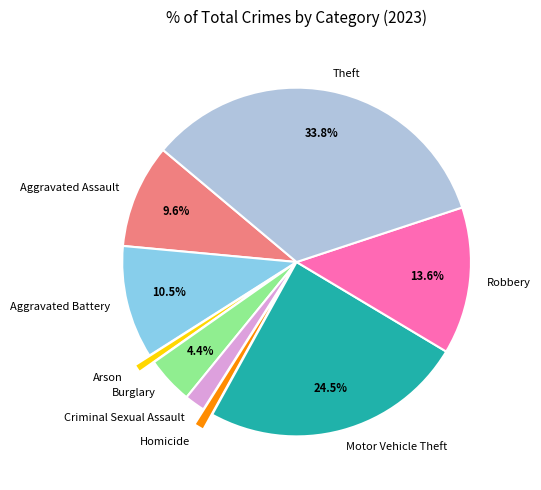

Does any single category account for the majority?

No